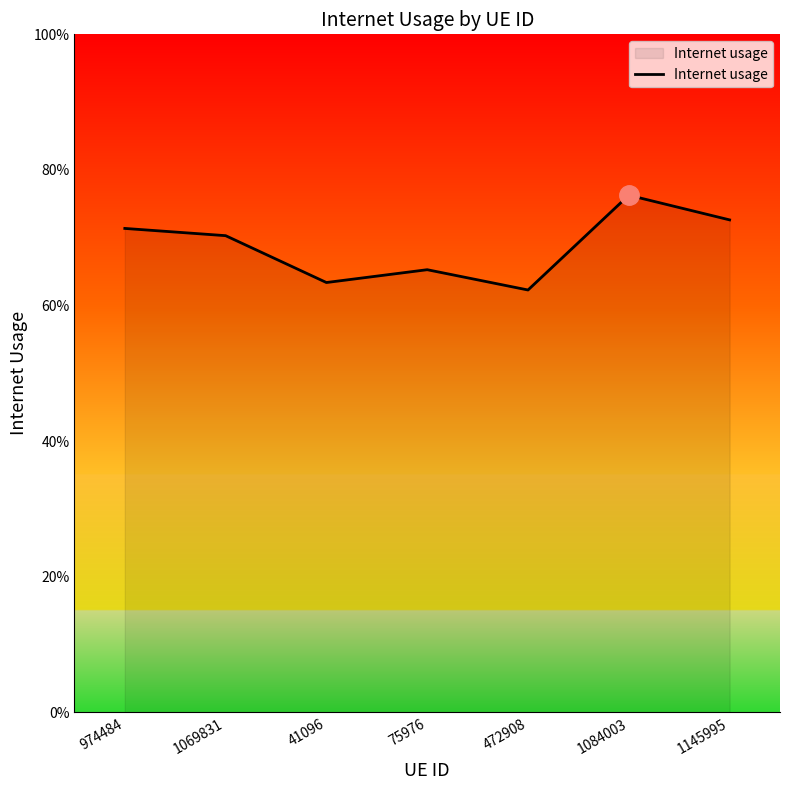

Which label corresponds to the smallest value in the chart?

472908